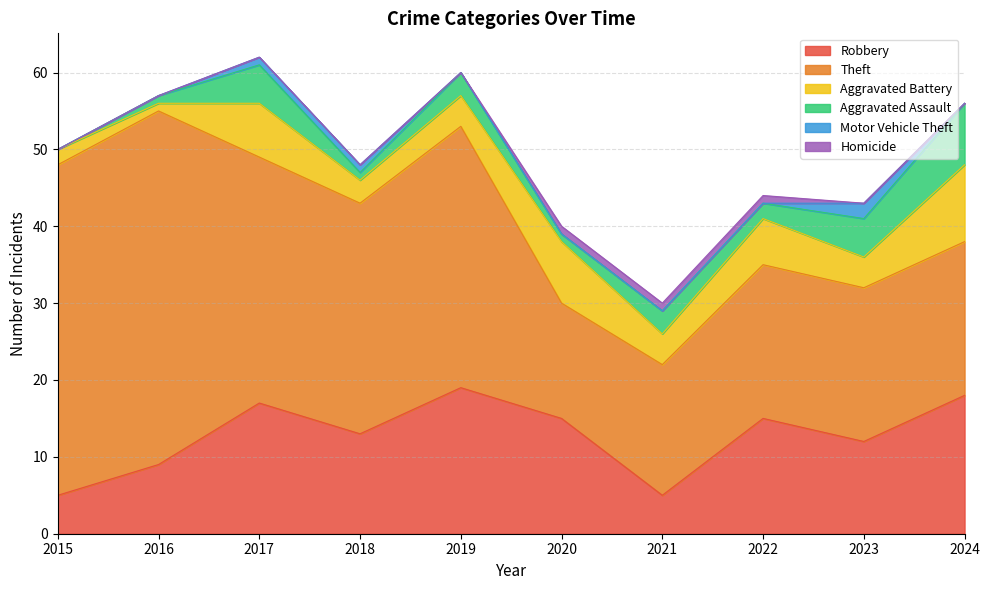

At how many categories does at least one series exceed 43?

1